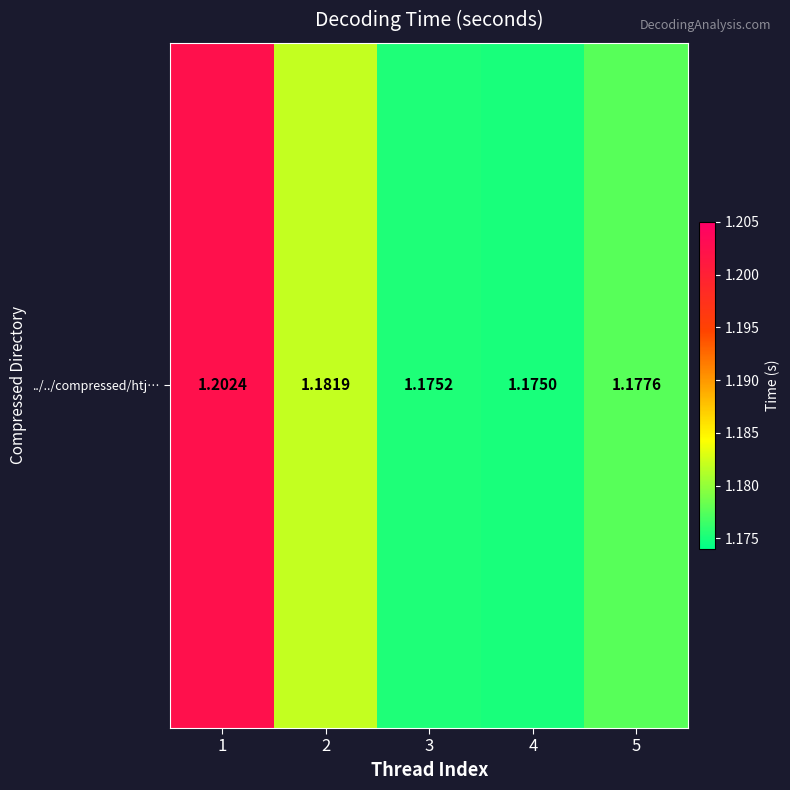

Rank the categories by value from highest to lowest.

1, 2, 5, 3, 4